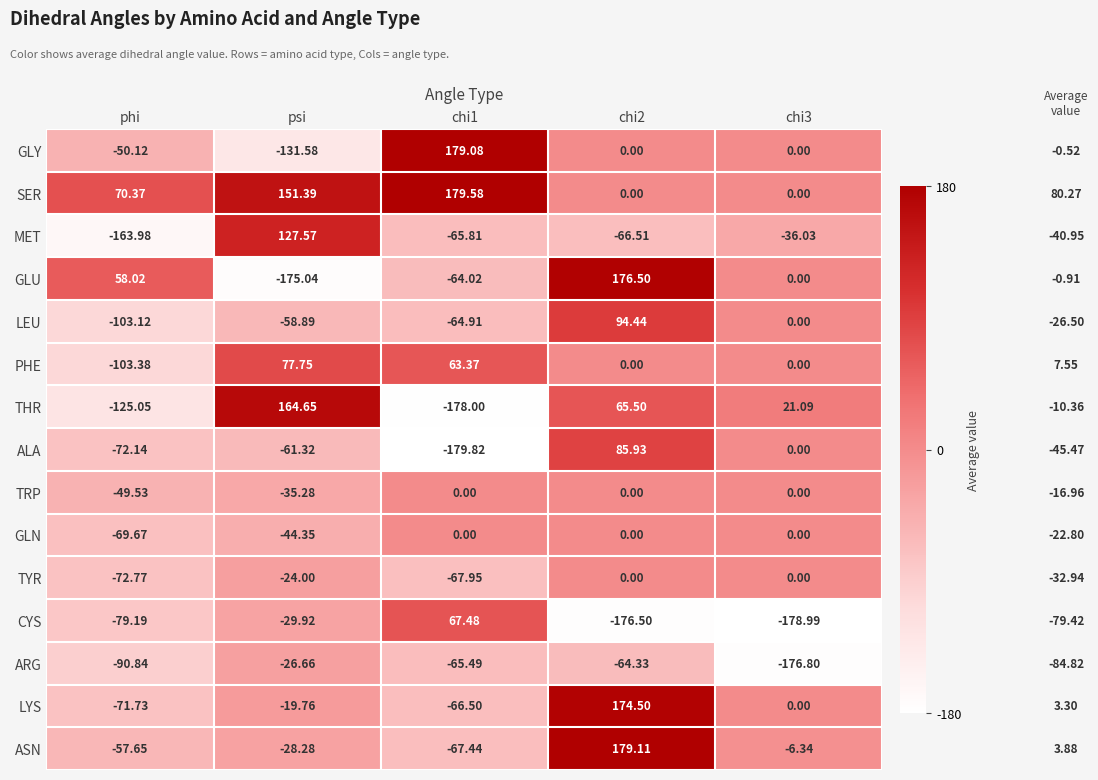

Is the value of LYS at psi greater than the value of ARG at psi?

Yes